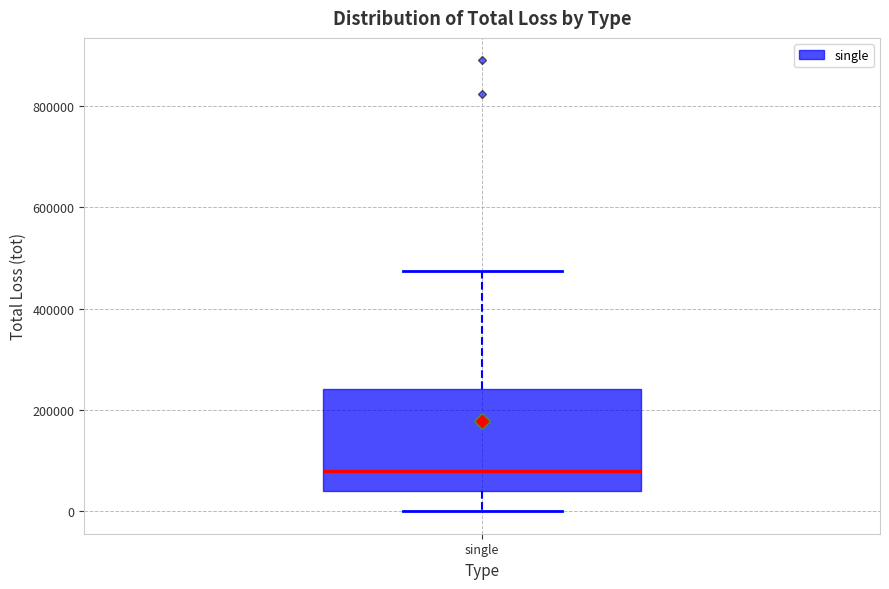

Where does the lower whisker of the box for single end on the y-axis? The values are not printed on the chart, so give them approximately, as read against the axis.

0